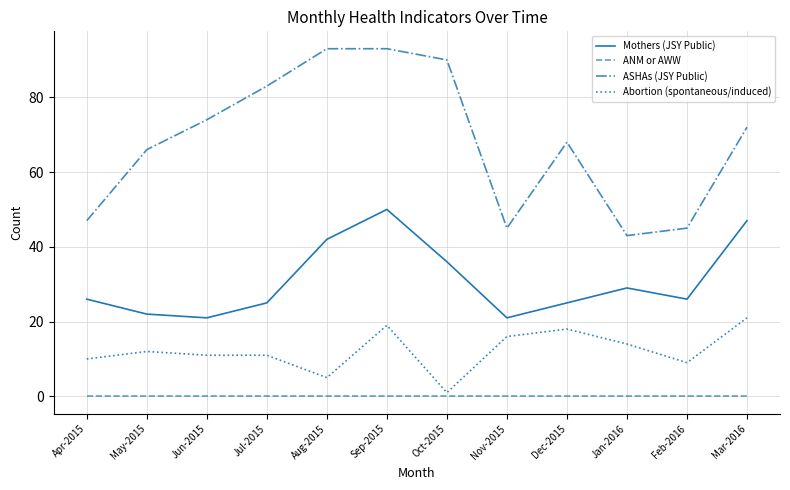

Rank the series by their maximum value, from lowest to highest.

ANM or AWW, Abortion (spontaneous/induced), Mothers (JSY Public), ASHAs (JSY Public)